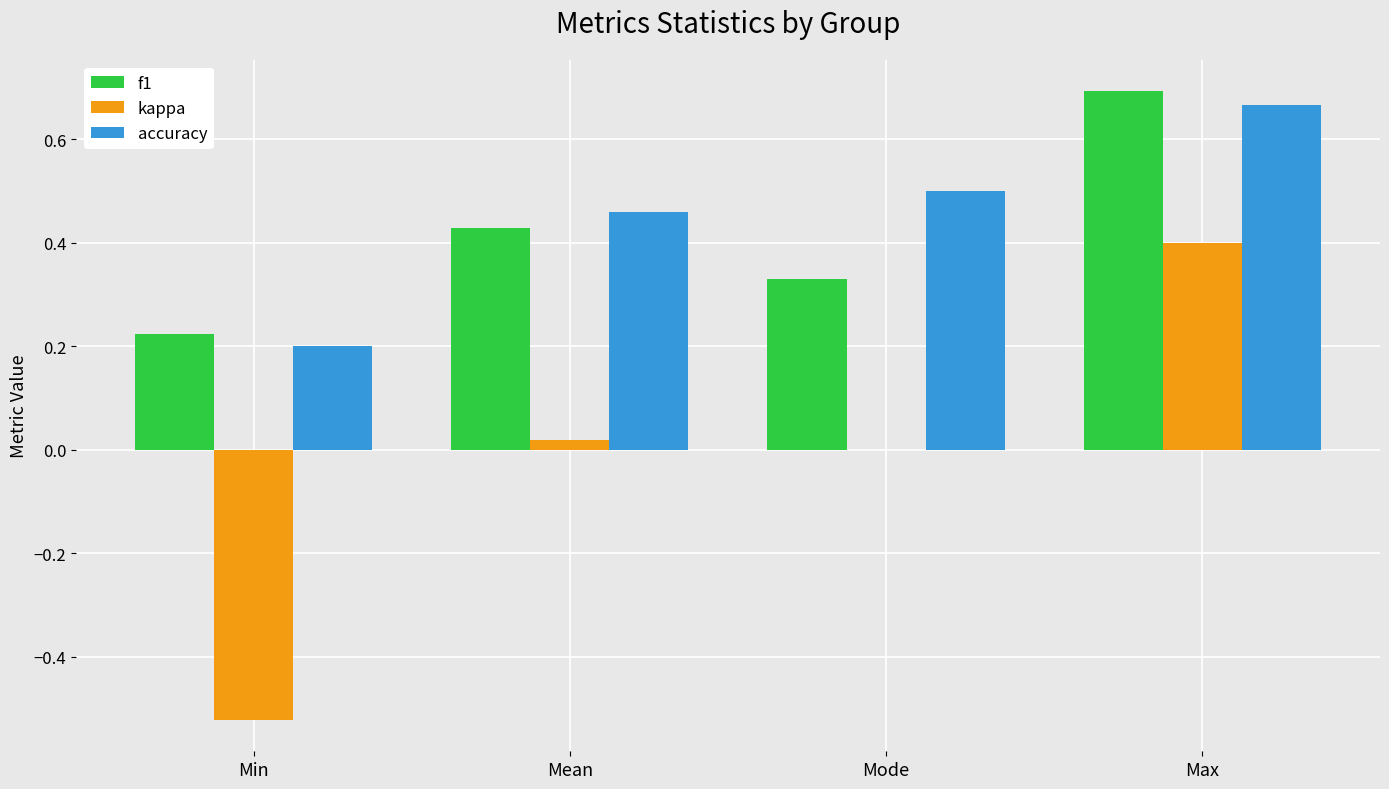

The accuracy series shows 0.7 at Mode. True or false?

False